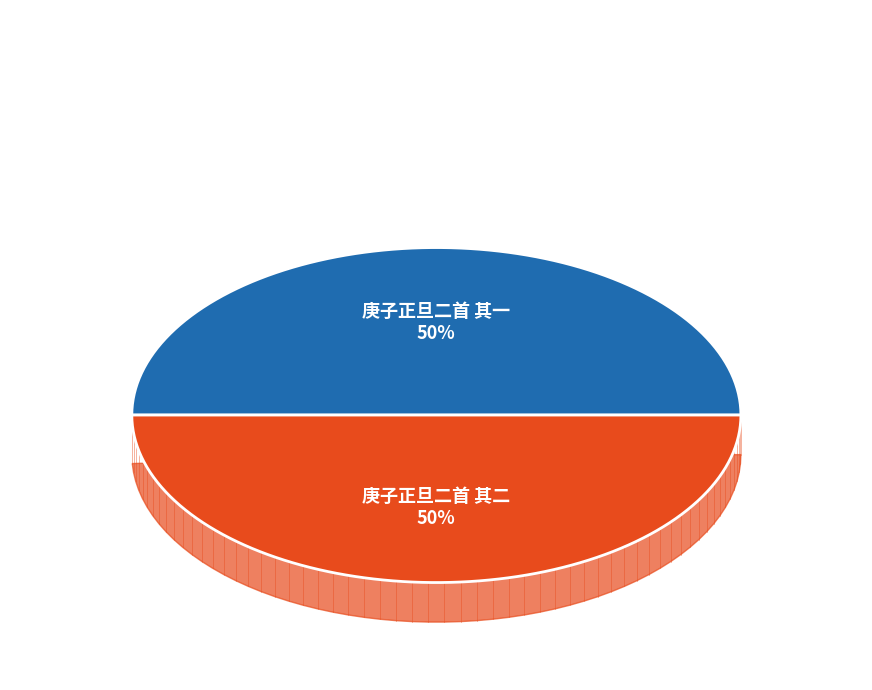

Which slice is the smallest?

庚子正旦二首 其一